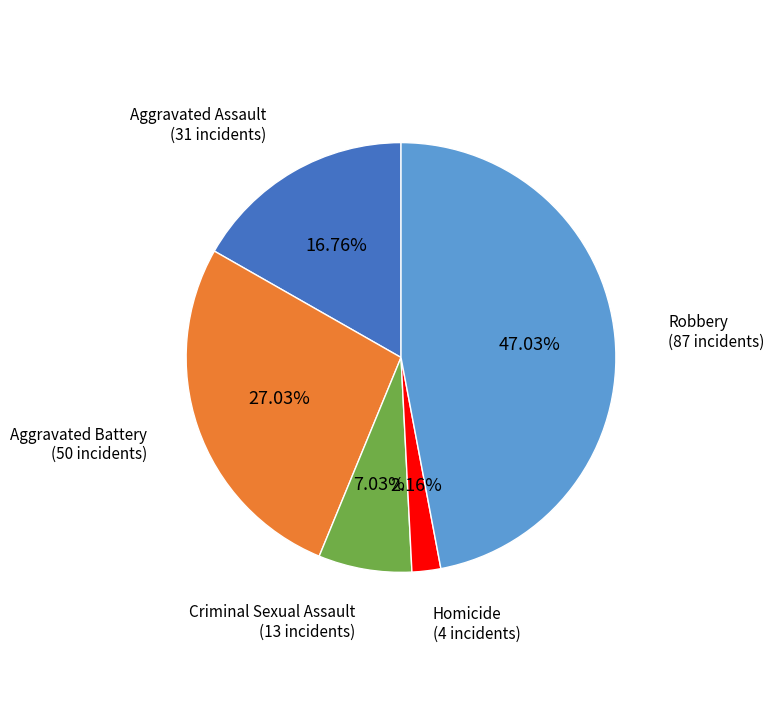

Rank the categories by value from lowest to highest.

Homicide, Criminal Sexual Assault, Aggravated Assault, Aggravated Battery, Robbery